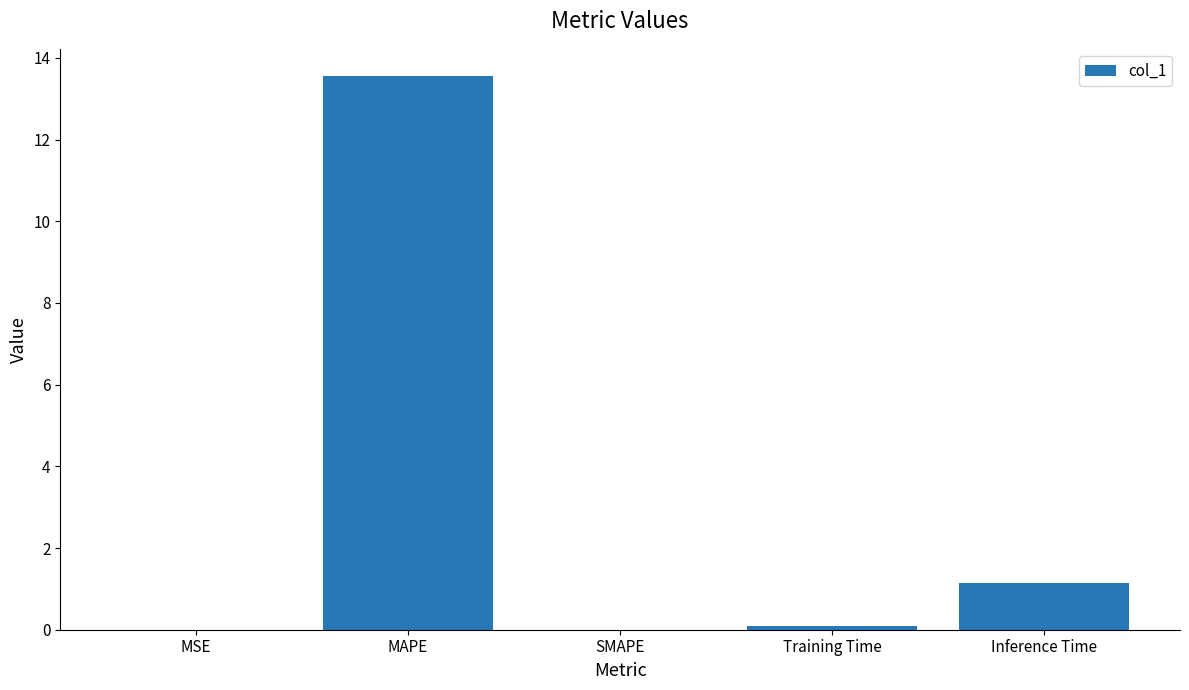

The chart shows a value of 0.0 at MSE. True or false?

True